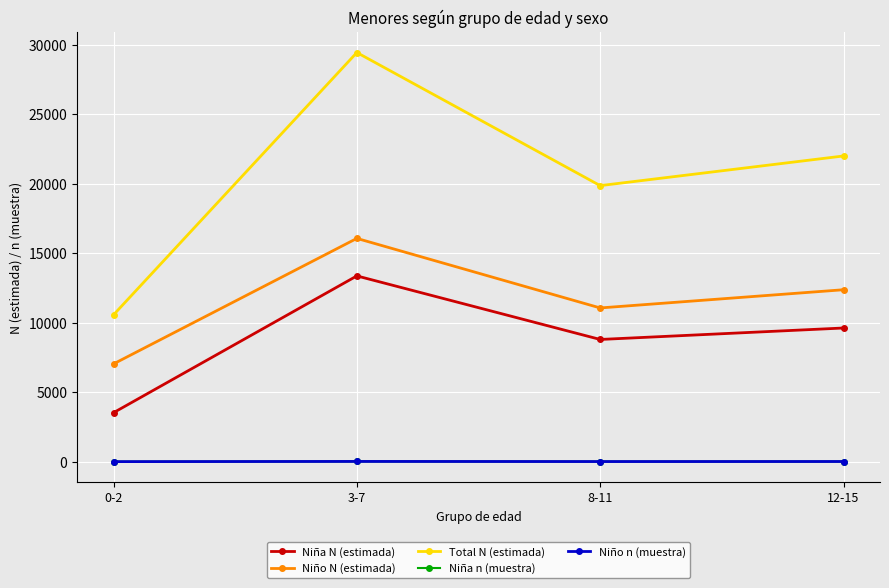

At which category is the sum across all series the highest?

3-7